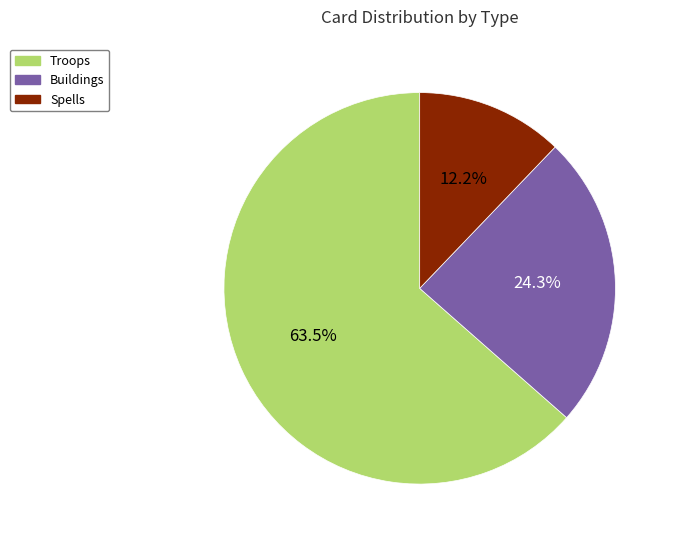

Which category accounts for the majority?

Troops